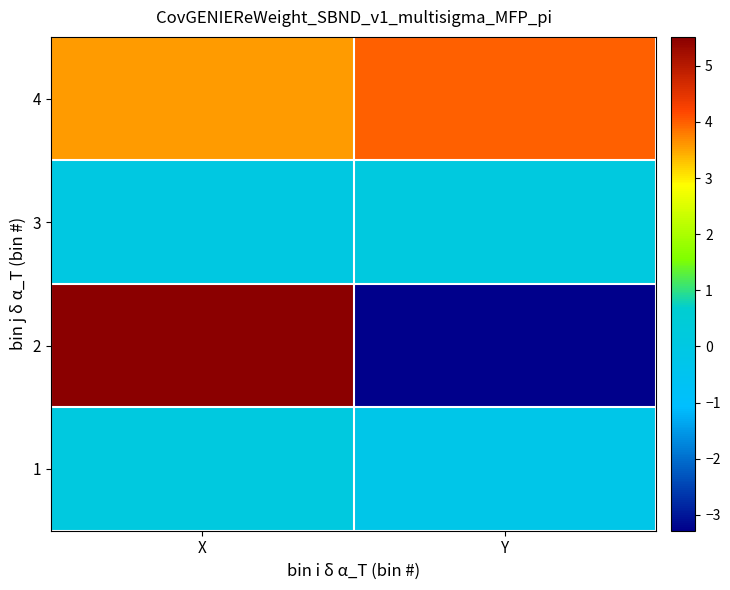

At how many categories does at least one series exceed -2?

2